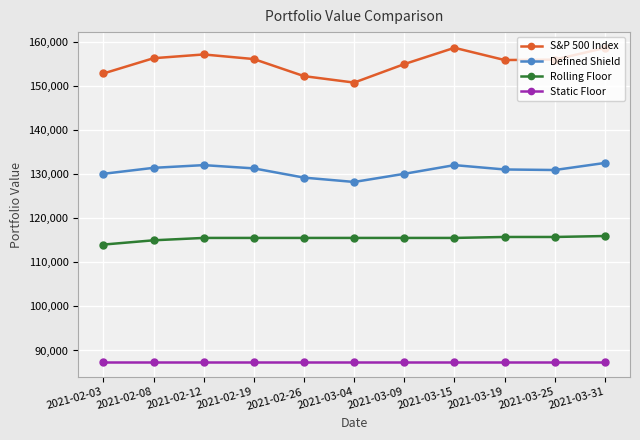

Is it true that Defined Shield equals 212206.6 at 2021-03-15?

False